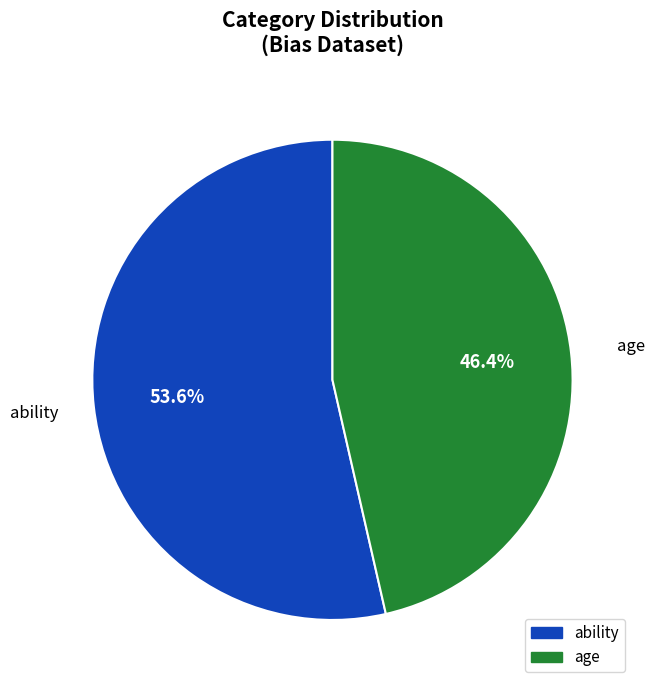

Which slice is the largest?

ability